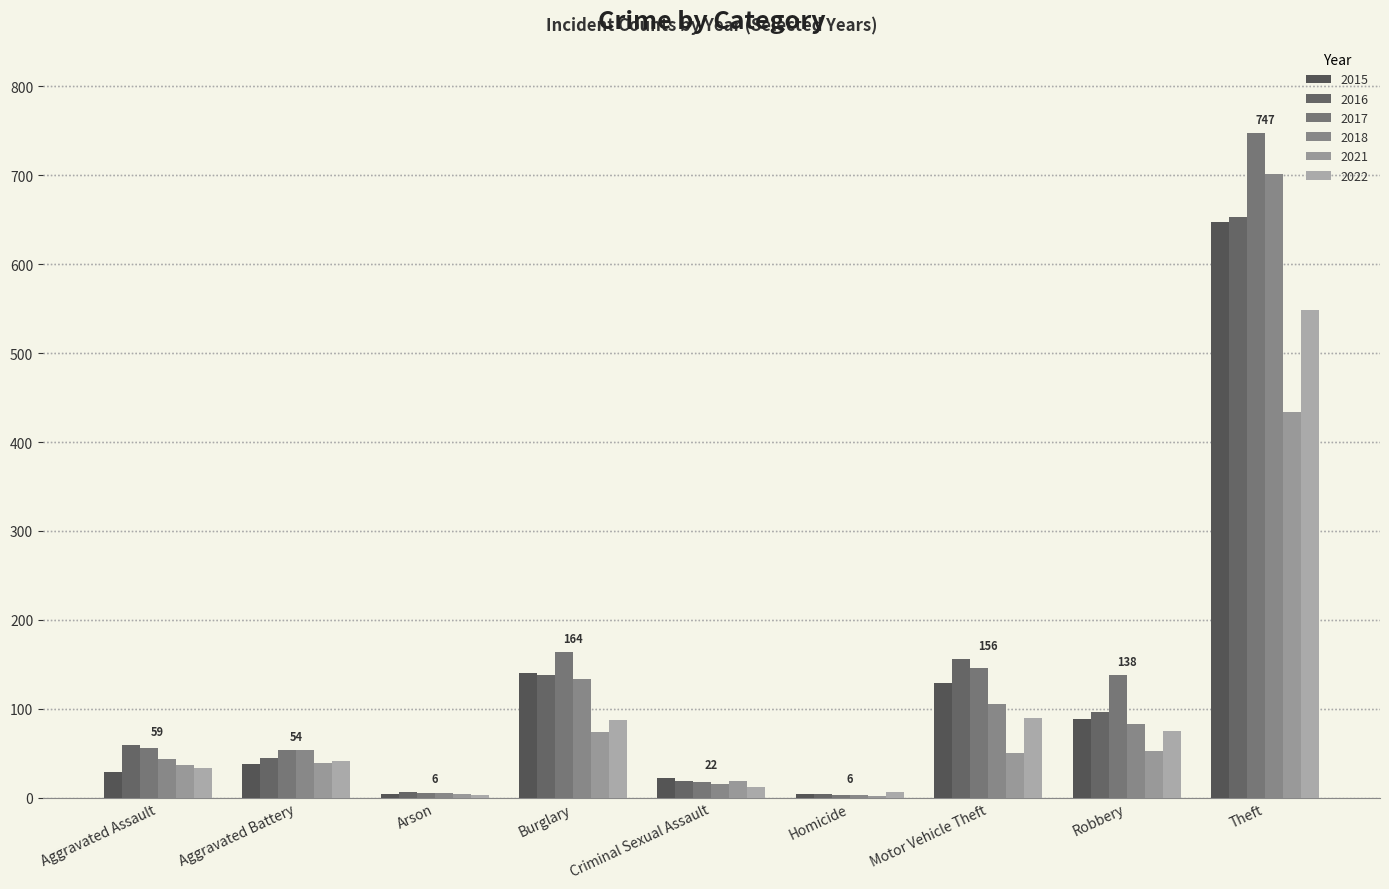

At which label does 2022 reach its peak?

Theft